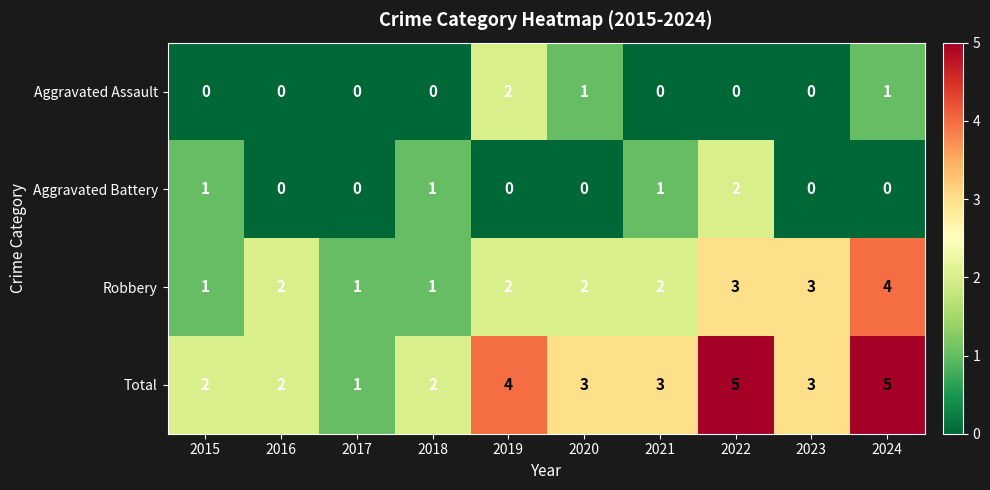

What is the greatest value displayed?

5